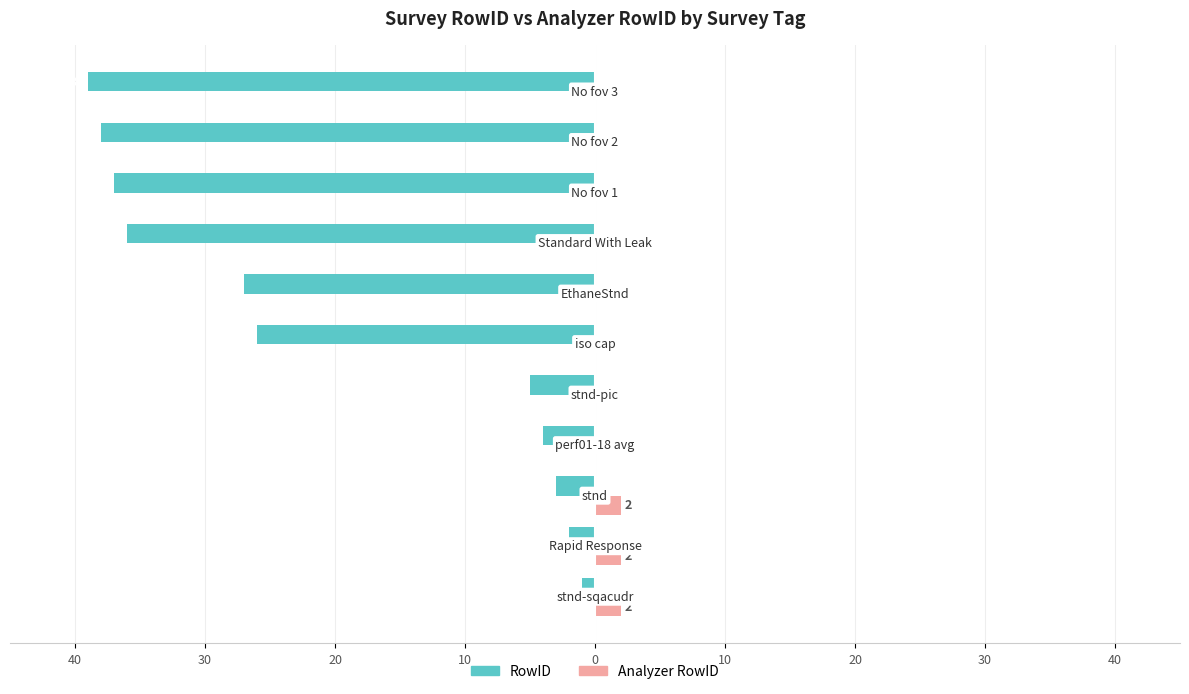

Reading left to right, extract all data points from this chart.

RowID: -1	-2	-3	-4	-5	-26	-27	-36	-37	-38	-39
Analyzer RowID: 2	2	2	0	0	0	0	0	0	0	0